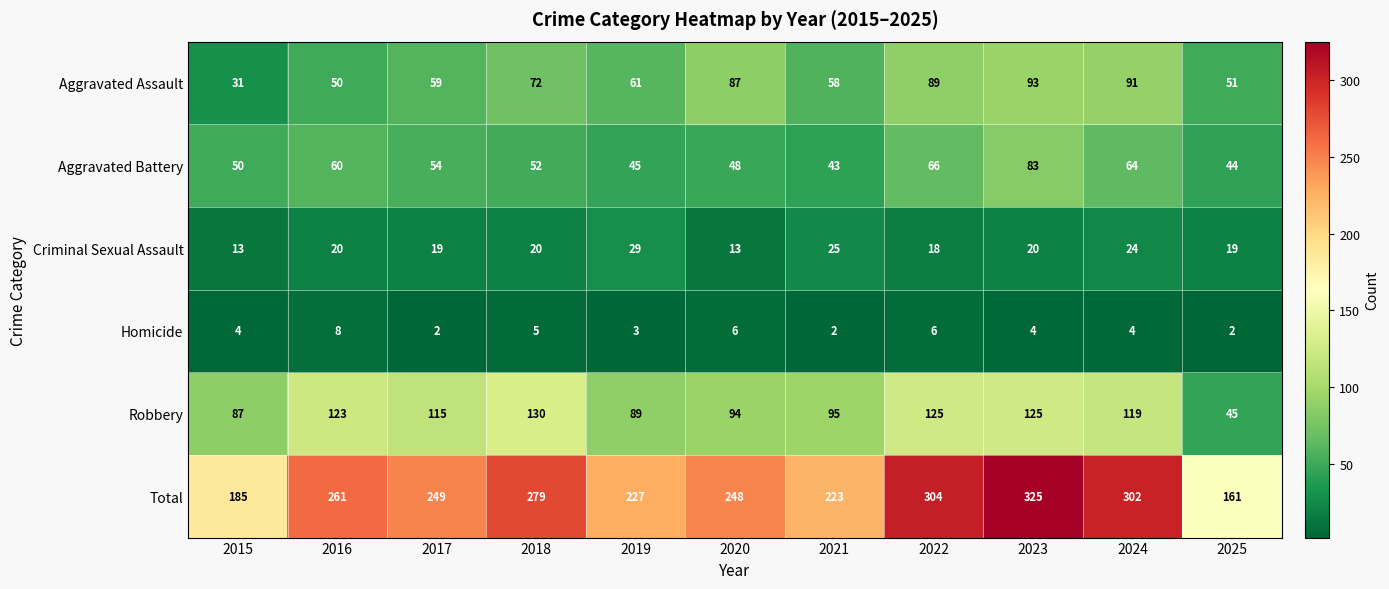

What is the average value of the Aggravated Battery series?

55